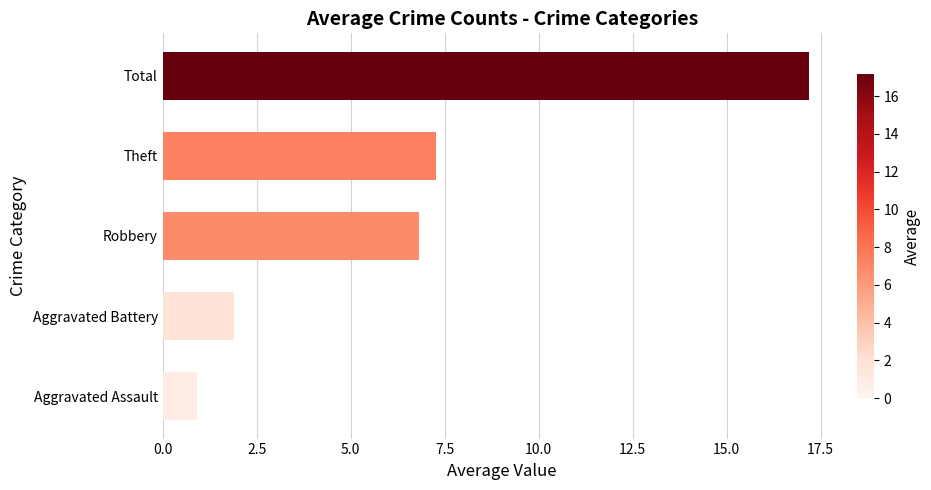

Reading bottom to top, list all the values displayed in this chart.

0.9	1.9	6.8	7.3	17.2